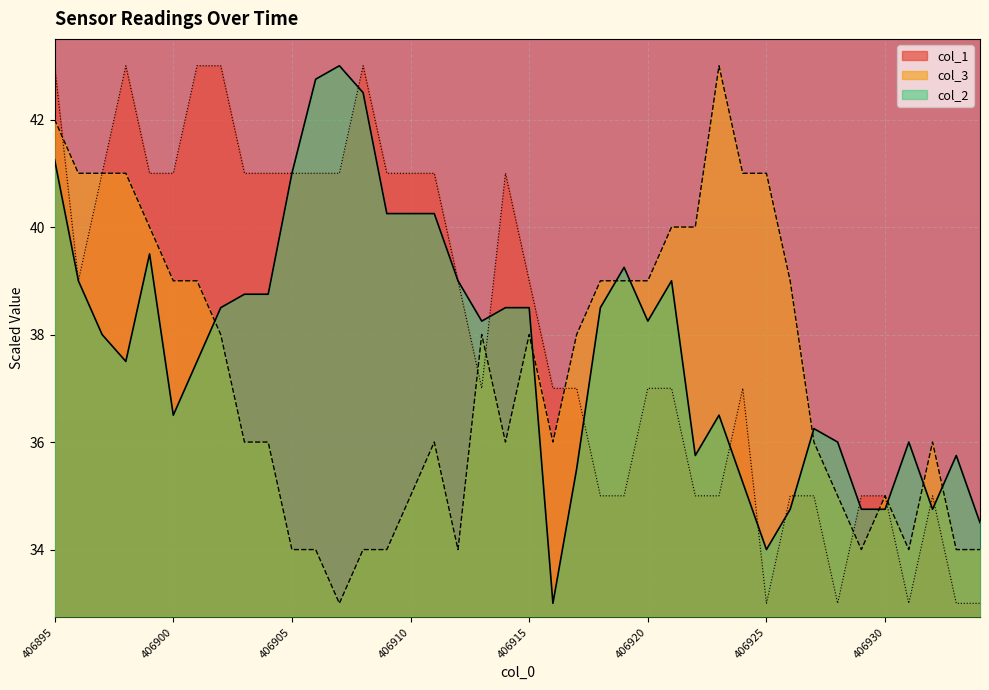

Reading right to left, list all the values displayed in this chart.

col_2: 406934=34.5	406933=35.8	406932=34.7	406931=36.0	406930=34.7	406929=34.7	406928=36.0	406927=36.3	406926=34.7	406925=34.0	406924=35.2	406923=36.5	406922=35.8	406921=39.0	406920=38.2	406919=39.3	406918=38.5	406917=35.5	406916=33.0	406915=38.5	406914=38.5	406913=38.2	406912=39.0	406911=40.2	406910=40.2	406909=40.2	406908=42.5	406907=43.0	406906=42.8	406905=41.0	406904=38.8	406903=38.8	406902=38.5	406901=37.5	406900=36.5	406899=39.5	406898=37.5	406897=38.0	406896=39.0	406895=41.2
col_3: 406934=34.0	406933=34.0	406932=36.0	406931=34.0	406930=35.0	406929=34.0	406928=35.0	406927=36.0	406926=39.0	406925=41.0	406924=41.0	406923=43.0	406922=40.0	406921=40.0	406920=39.0	406919=39.0	406918=39.0	406917=38.0	406916=36.0	406915=38.0	406914=36.0	406913=38.0	406912=34.0	406911=36.0	406910=35.0	406909=34.0	406908=34.0	406907=33.0	406906=34.0	406905=34.0	406904=36.0	406903=36.0	406902=38.0	406901=39.0	406900=39.0	406899=40.0	406898=41.0	406897=41.0	406896=41.0	406895=42.0
col_1: 406934=33.0	406933=33.0	406932=35.0	406931=33.0	406930=35.0	406929=35.0	406928=33.0	406927=35.0	406926=35.0	406925=33.0	406924=37.0	406923=35.0	406922=35.0	406921=37.0	406920=37.0	406919=35.0	406918=35.0	406917=37.0	406916=37.0	406915=39.0	406914=41.0	406913=37.0	406912=39.0	406911=41.0	406910=41.0	406909=41.0	406908=43.0	406907=41.0	406906=41.0	406905=41.0	406904=41.0	406903=41.0	406902=43.0	406901=43.0	406900=41.0	406899=41.0	406898=43.0	406897=41.0	406896=39.0	406895=43.0